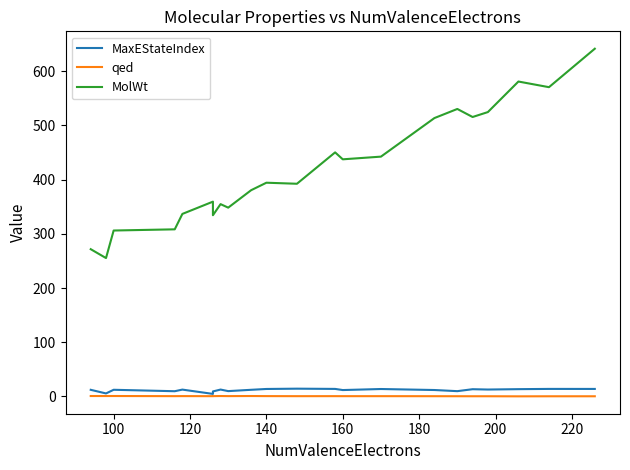

Where is the first local maximum for MaxEStateIndex?

100